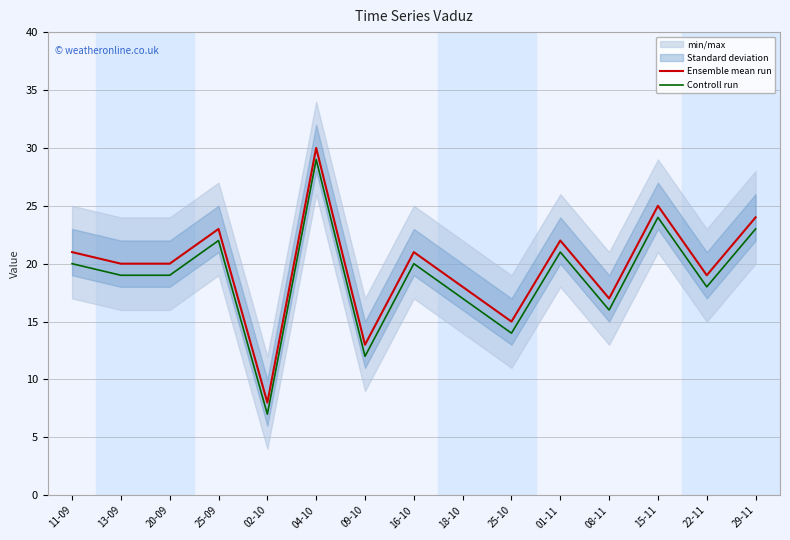

At which label does Controll run reach its minimum?

02-10